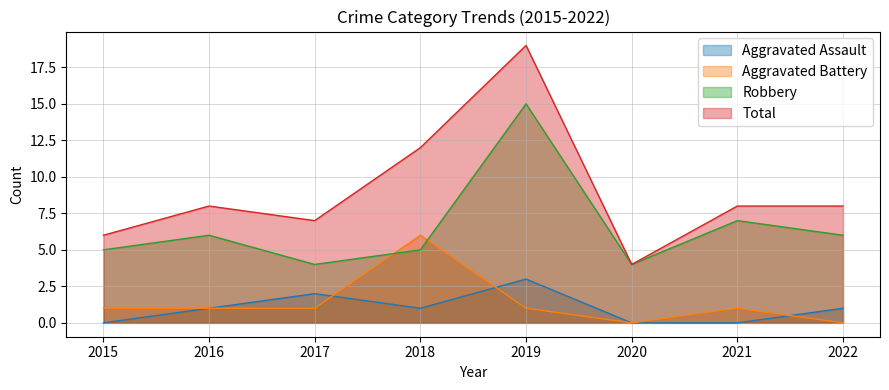

List the labels in order of Robbery value, largest first.

2019, 2021, 2016, 2022, 2015, 2018, 2017, 2020